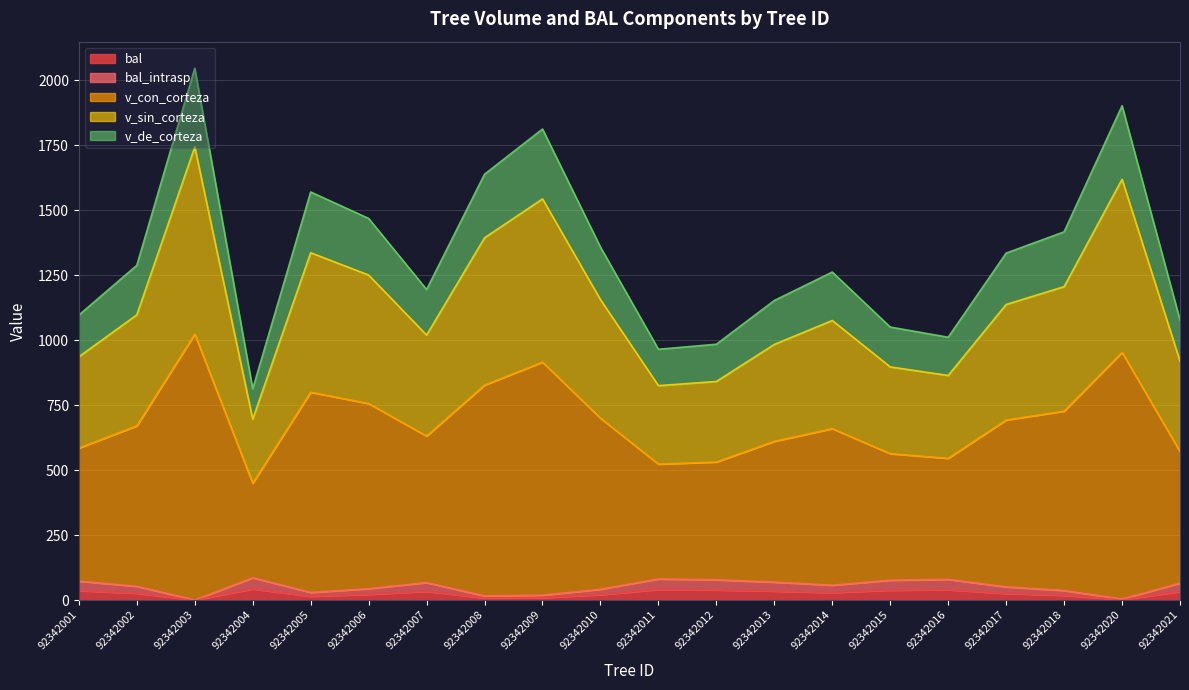

At which category does the chart reach its minimum across all series?

92342003